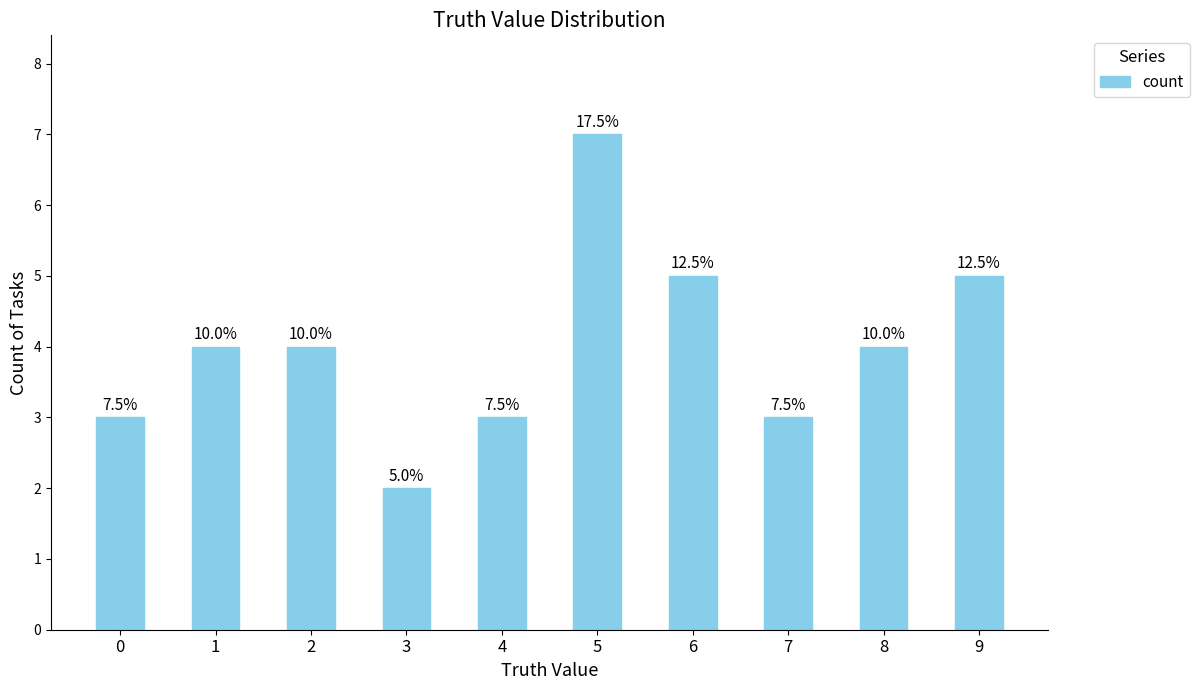

What is the minimum value shown in the chart?

2